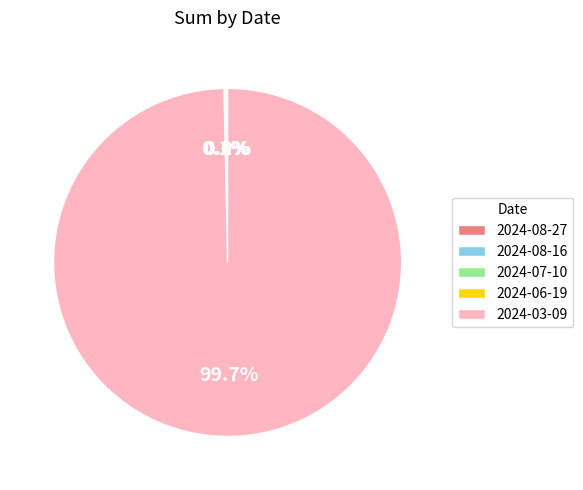

What is the majority slice?

2024-03-09